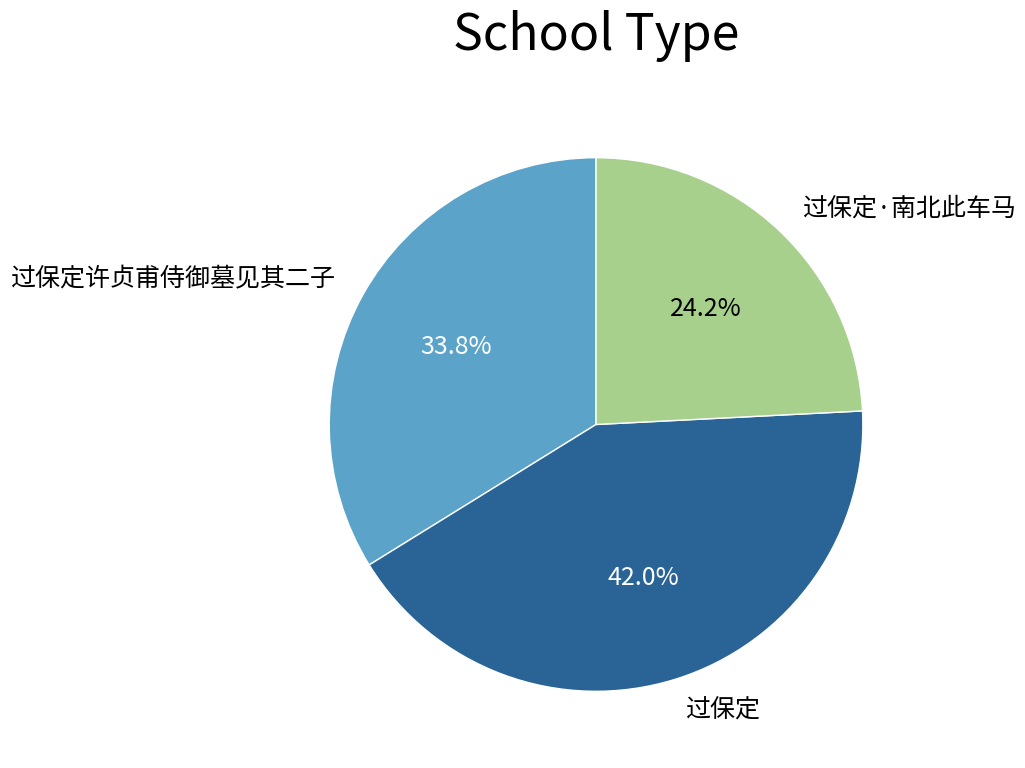

Between 过保定 and 过保定许贞甫侍御墓见其二子, which is larger?

过保定